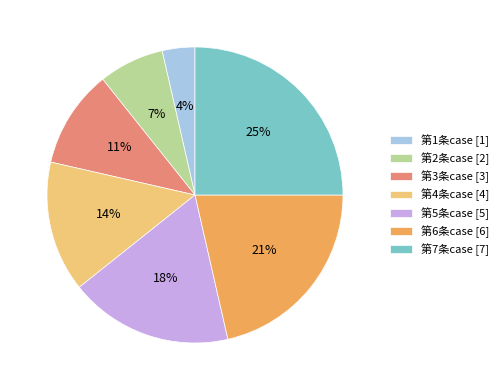

Is 第1条case the majority of the pie?

No